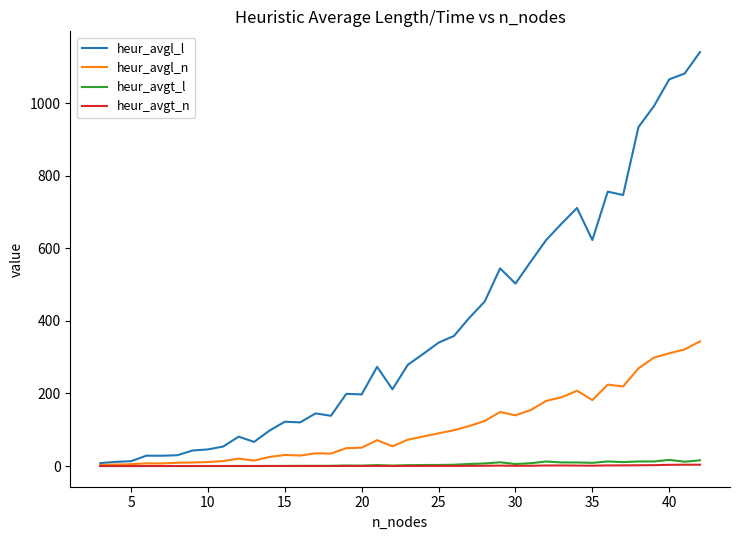

Does the chart have visible grid lines?

No